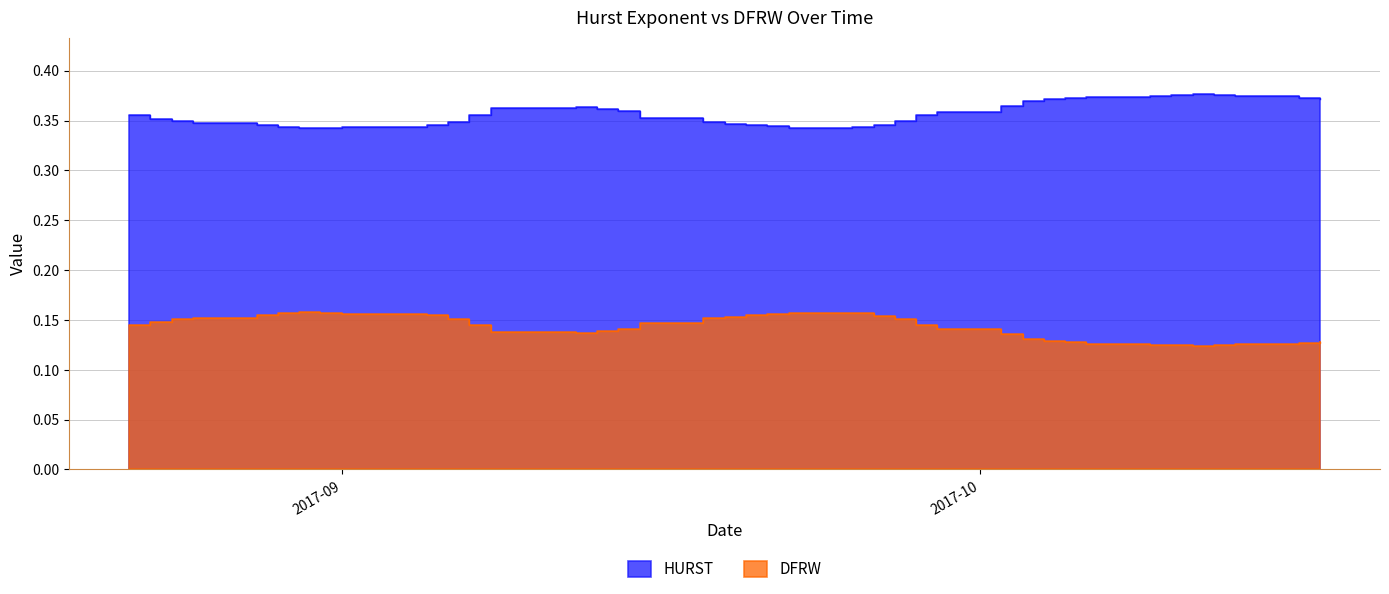

What is the sum of all DFRW values?

5.7